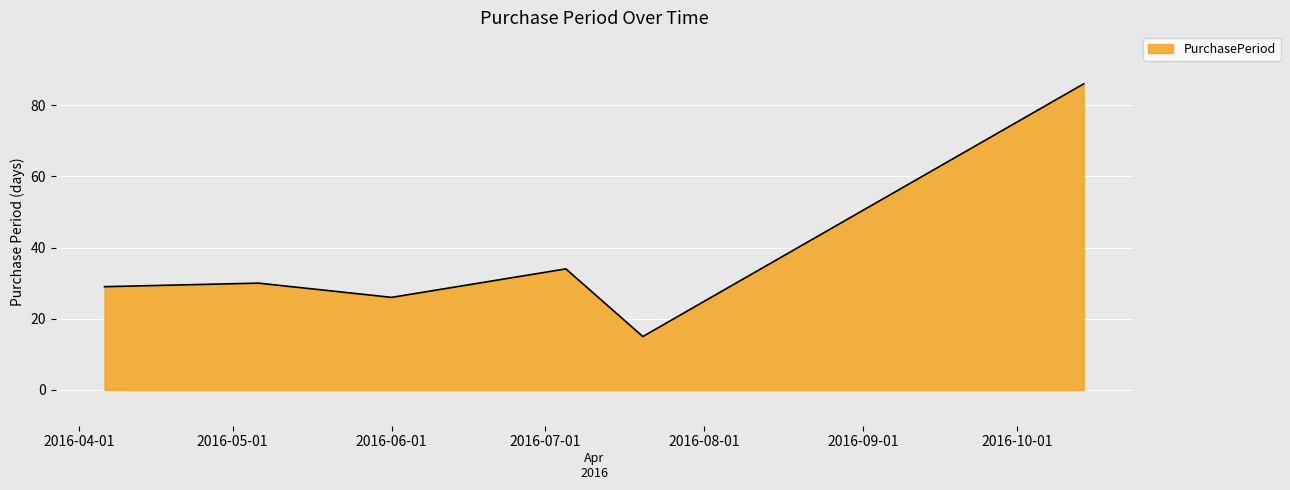

What is the average value?

37